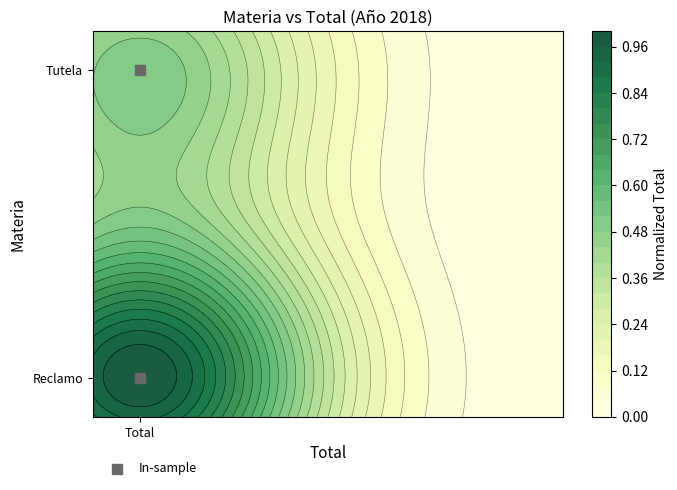

True or false: the data shows 0.9 at Total.

True